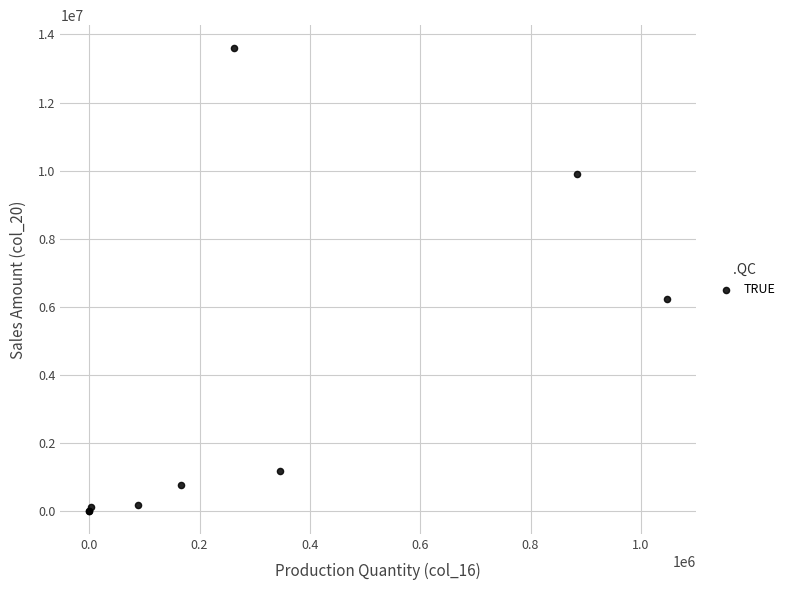

What Y value in the scatter plot is closest to 6796917?

6235095